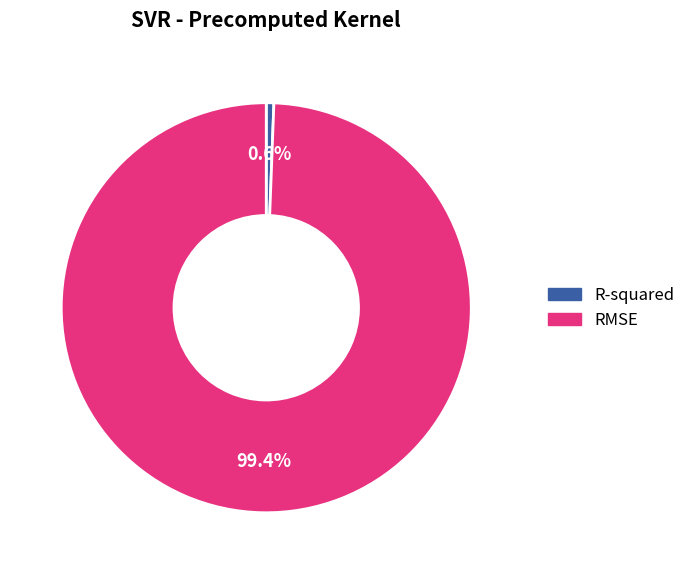

To the nearest percent, what percentage of the pie is RMSE?

99%